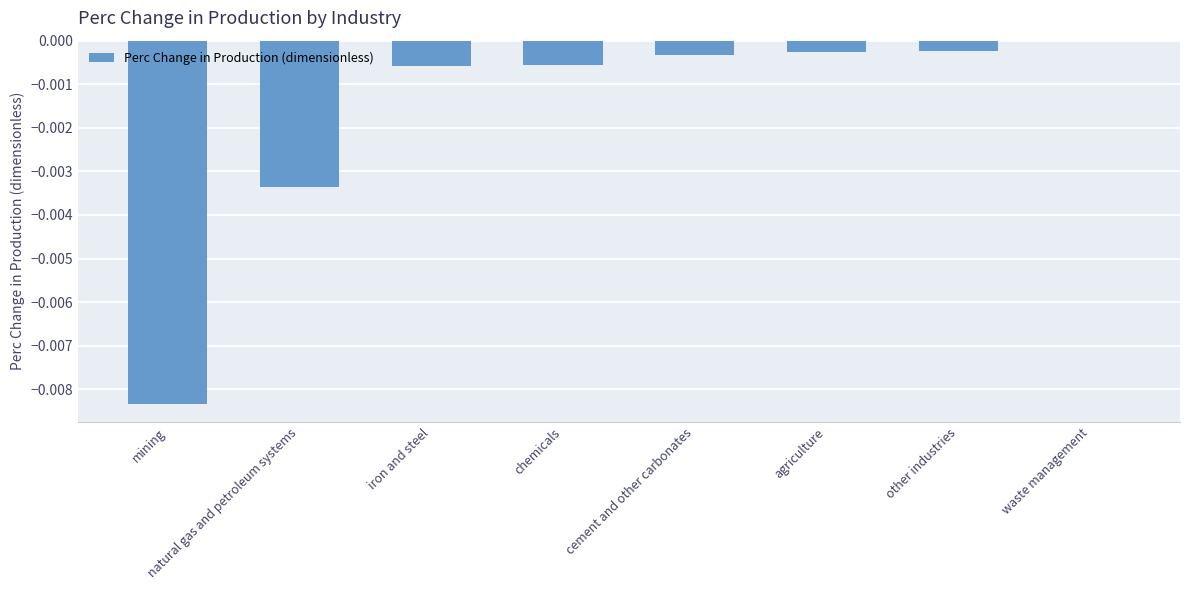

Between natural gas and petroleum systems and agriculture, which is larger?

agriculture